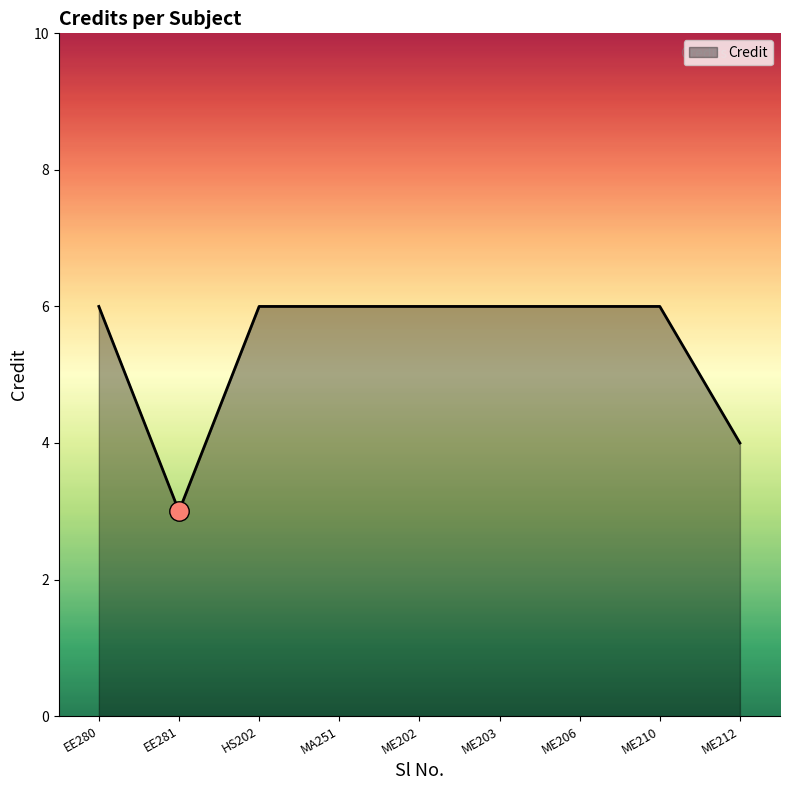

Count the number of data series in this chart.

1